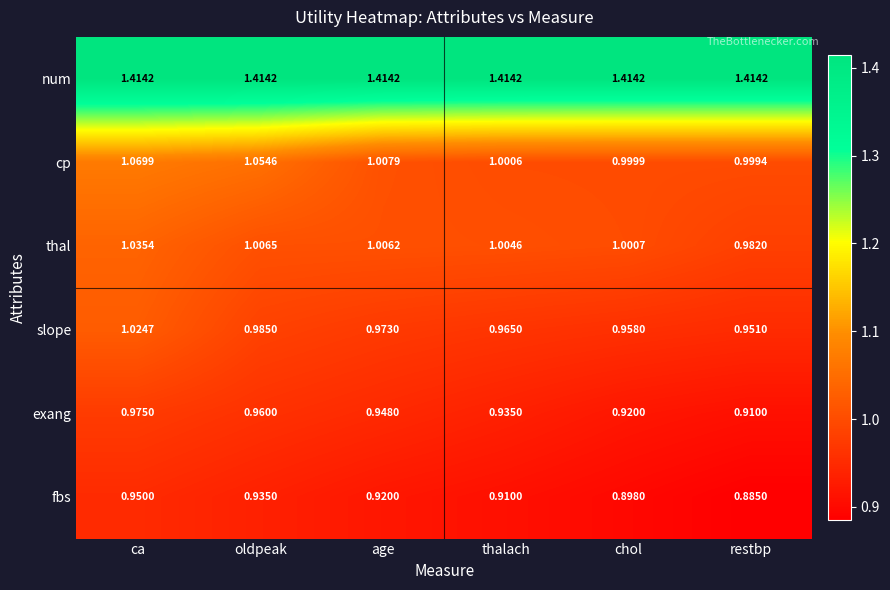

Which series has the largest total across all categories?

num